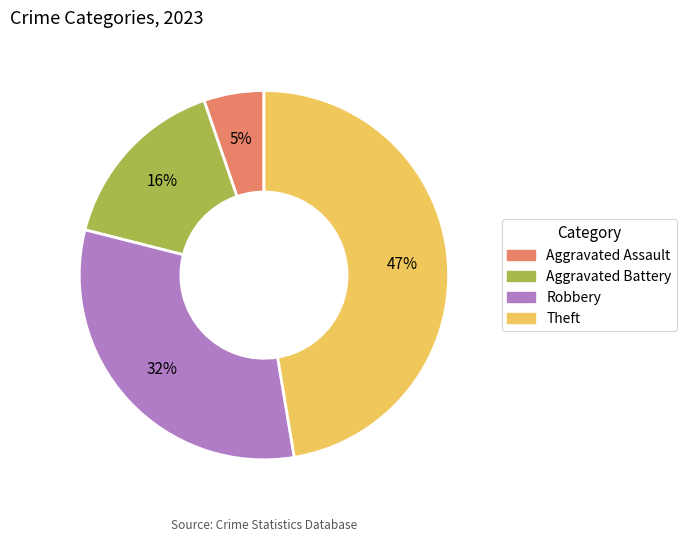

To the nearest percent, what is the difference between the largest and smallest slice percentages?

42%